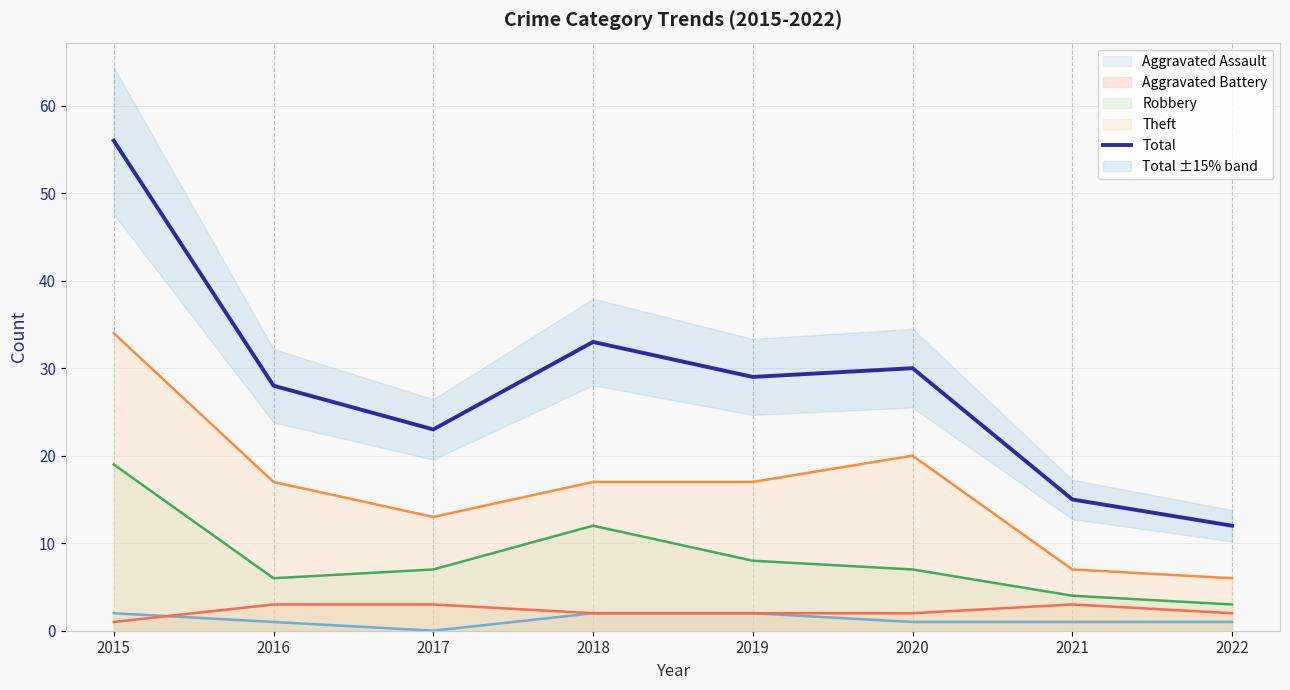

Where is the first local maximum?

2018